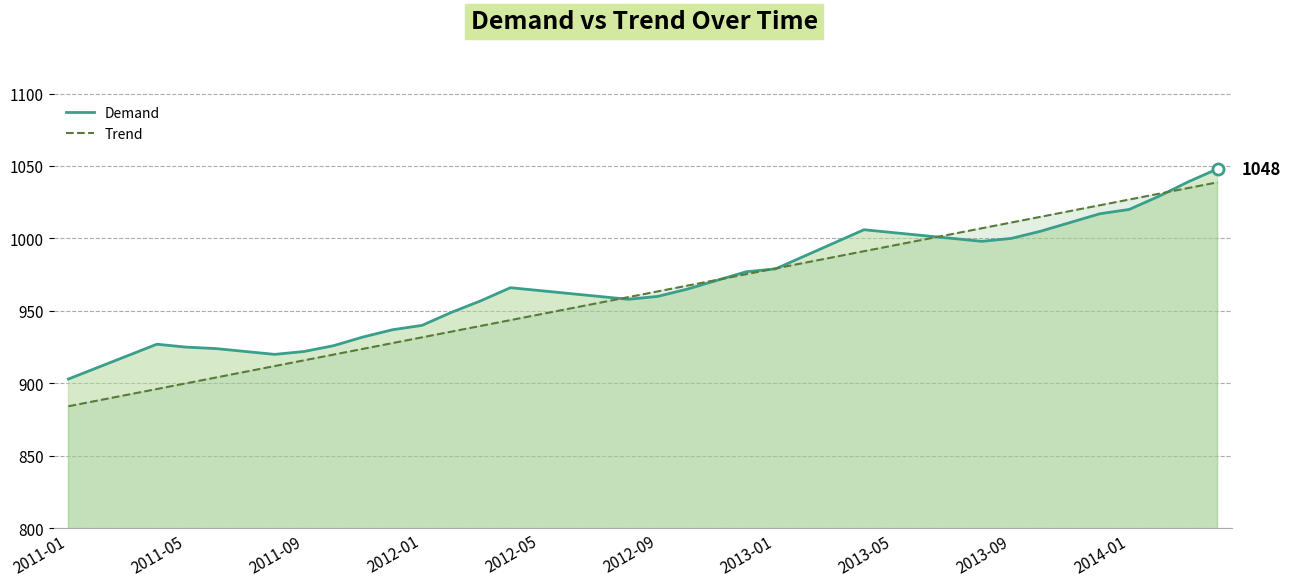

Between which two adjacent categories do Trend and Demand first intersect?

18 and 19